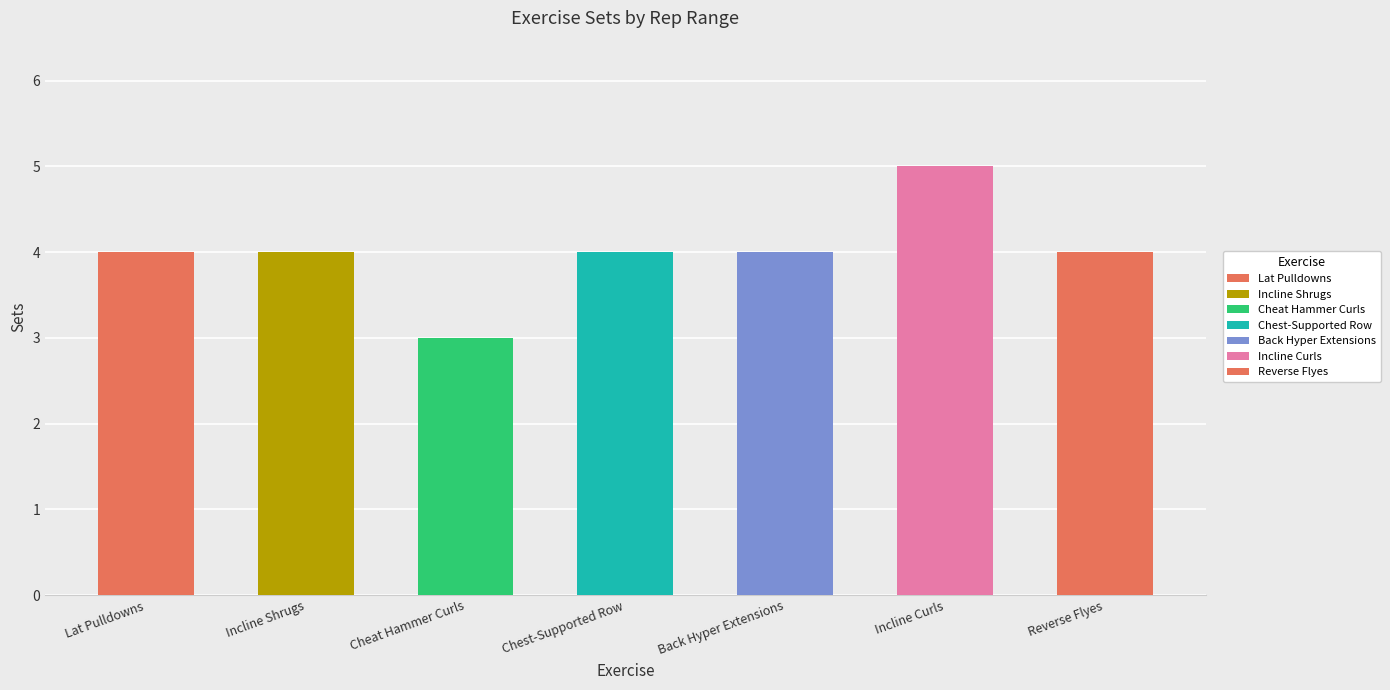

Rank the categories by value from lowest to highest.

Cheat Hammer Curls, Lat Pulldowns, Incline Shrugs, Chest-Supported Row, Back Hyper Extensions, Reverse Flyes, Incline Curls